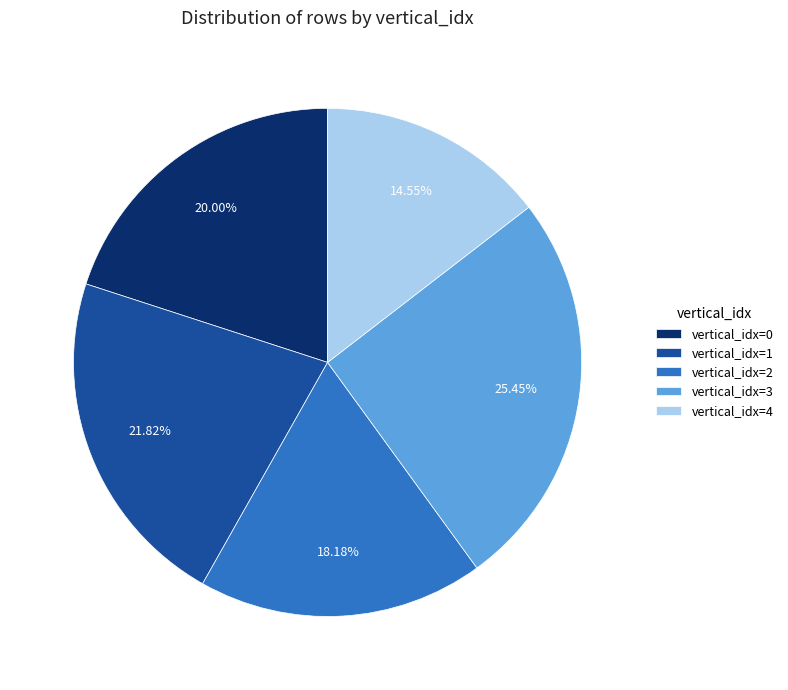

Is there a majority slice in this chart?

No